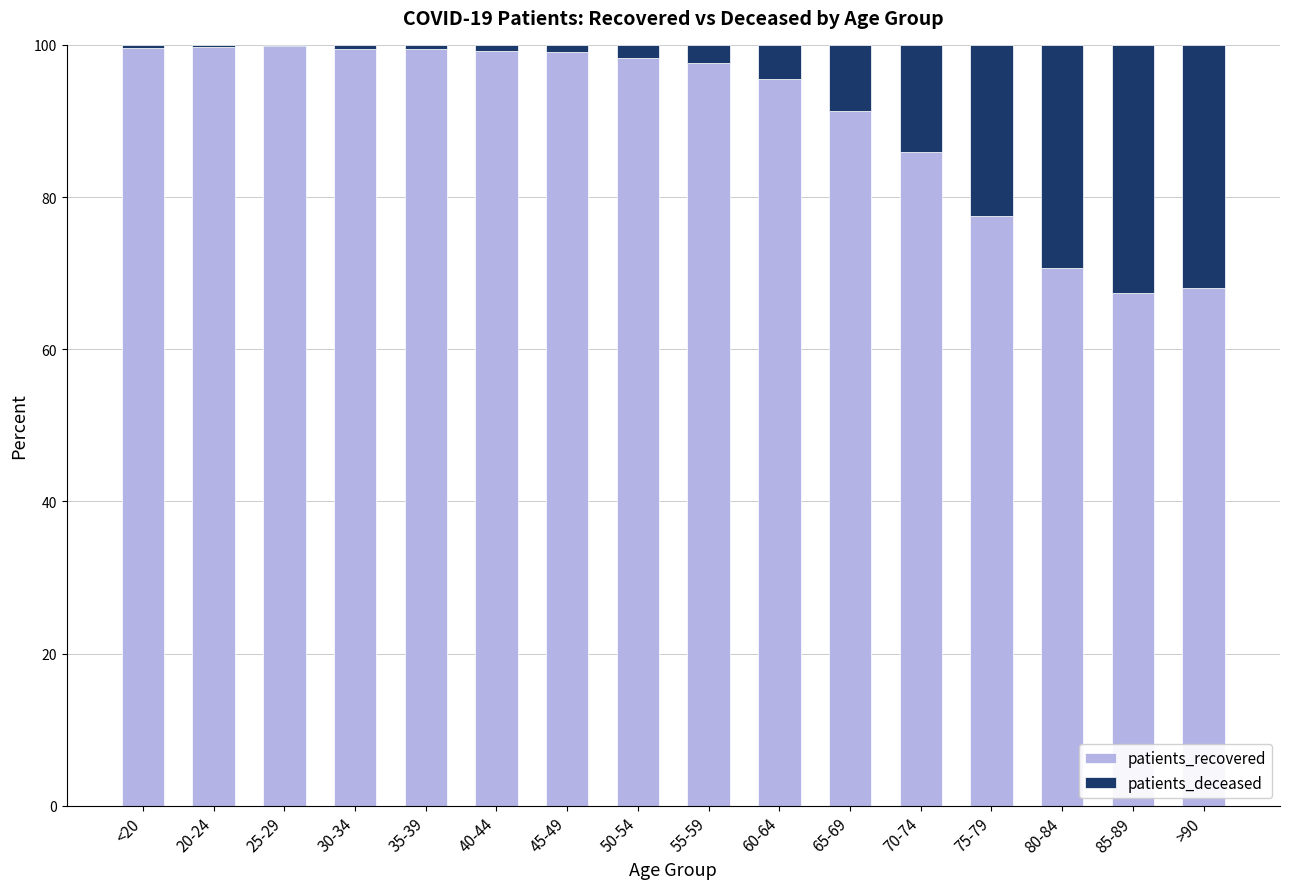

At which label is patients_recovered closest to 83?

70-74